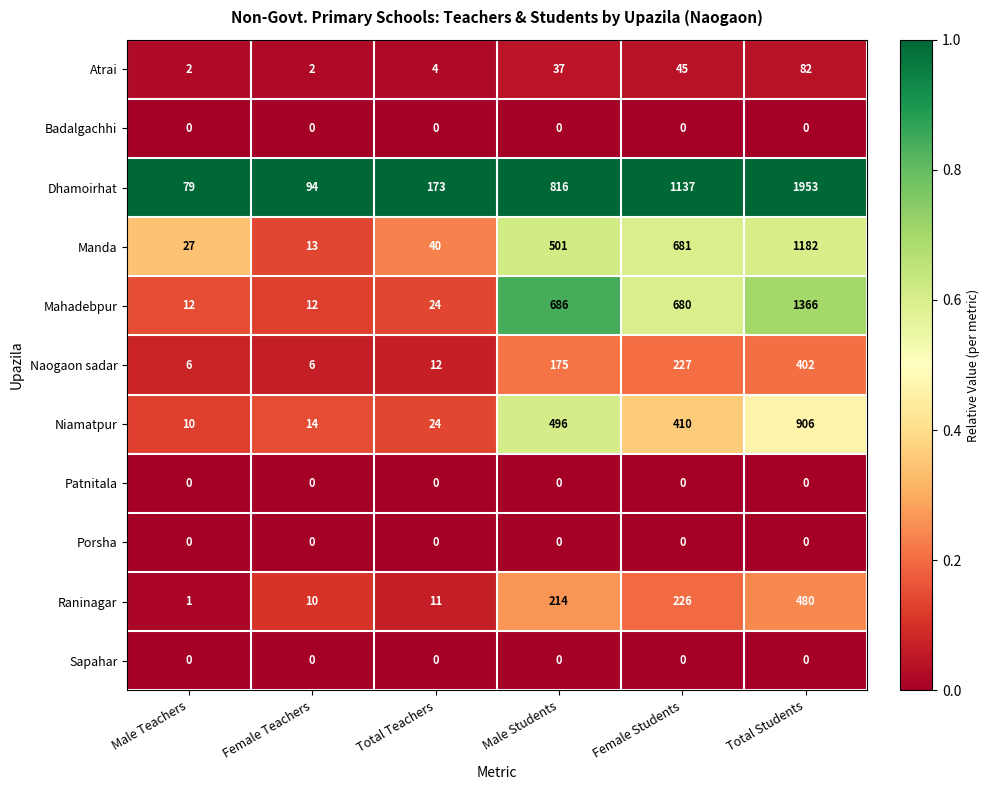

Between Male Teachers and Female Students, which series saw the biggest shift?

Dhamoirhat